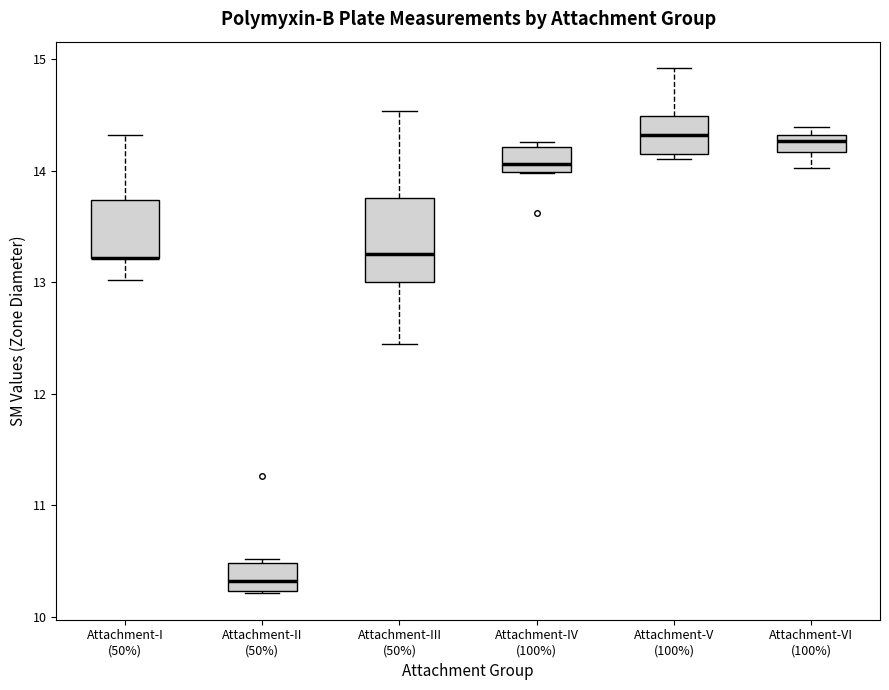

Reading left to right, read every box against the y-axis: the position of its median line, the range the box covers, and the ends of its whiskers. The values are not printed on the chart, so give them approximately, as read against the axis.

Attachment-I (50%): median 13.2 (drawn on the box's lower edge), box 13.2 to 13.7, whiskers 13.0 to 14.3
Attachment-II (50%): median 10.3, box 10.2 to 10.5, whiskers 10.2 to 10.5 (just above the box's upper edge)
Attachment-III (50%): median 13.3, box 13.0 to 13.8, whiskers 12.5 to 14.5
Attachment-IV (100%): median 14.1, box 14.0 to 14.2, whiskers 14.0 to 14.3
Attachment-V (100%): median 14.3, box 14.2 to 14.5, whiskers 14.1 to 14.9
Attachment-VI (100%): median 14.3 (inside the box), box 14.2 to 14.3, whiskers 14.0 to 14.4